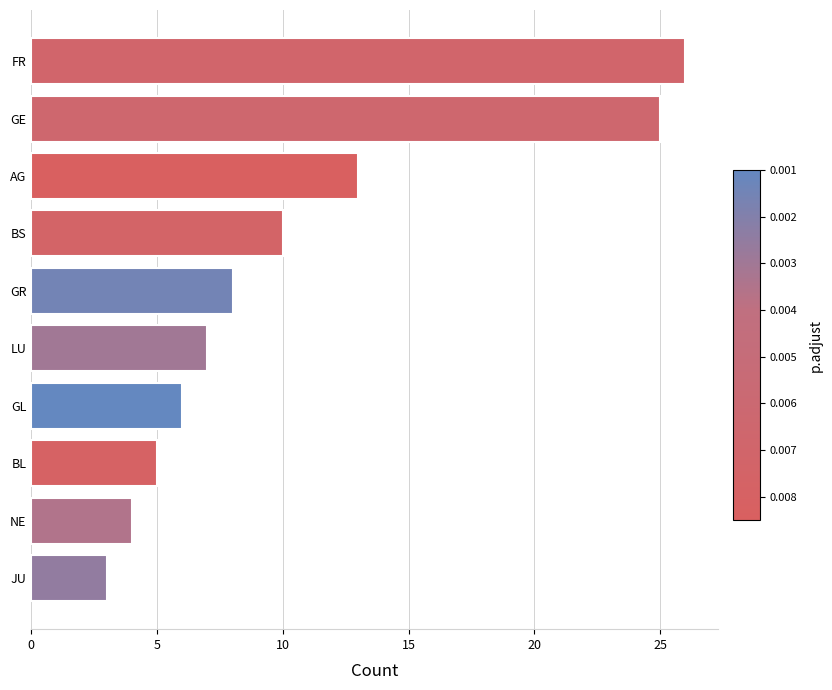

Which has a higher value, BS or AG?

AG